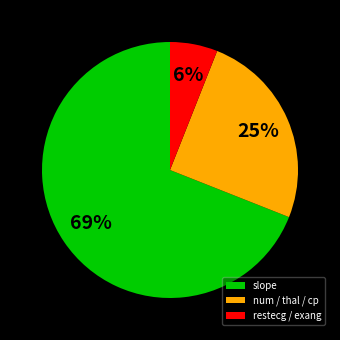

What percentage is the restecg / exang slice, to the nearest percent?

6%